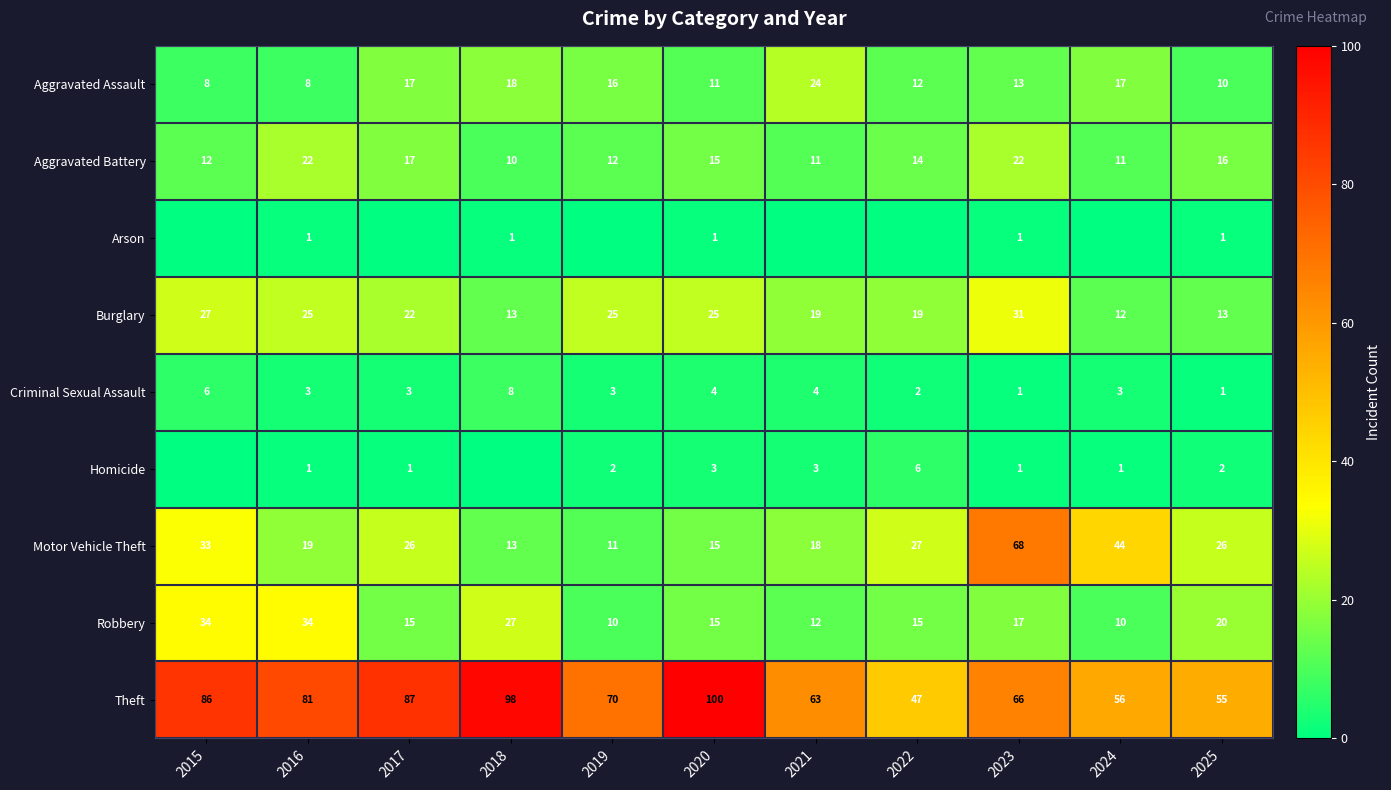

At which label does Criminal Sexual Assault reach its peak?

2018